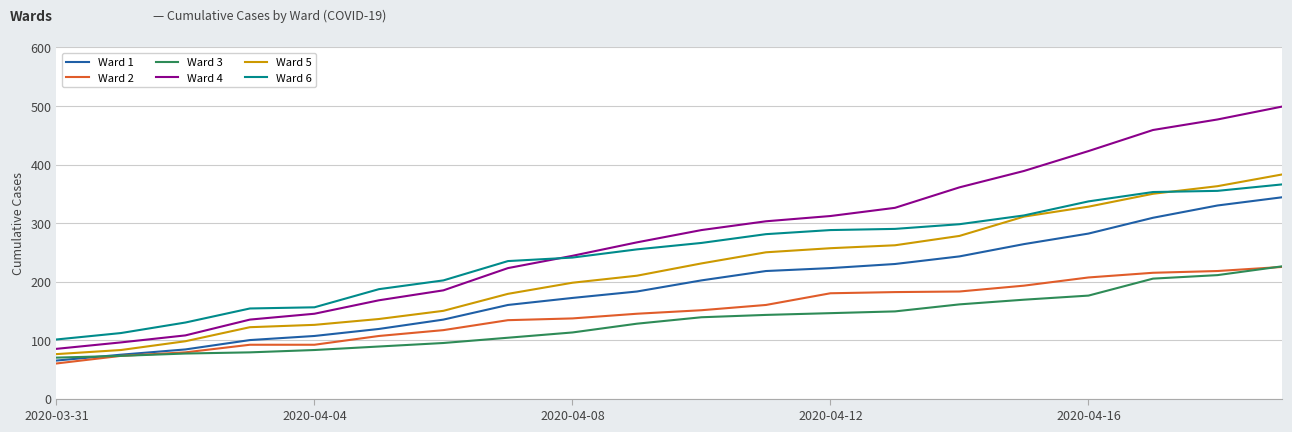

True or false: Ward 1 and Ward 6 intersect in this chart.

False